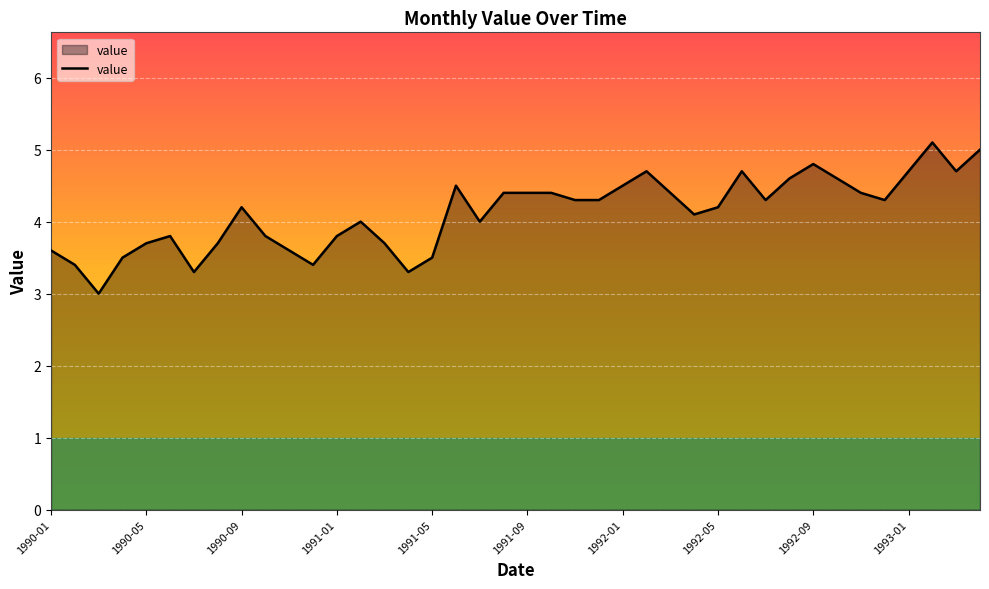

What is the minimum value shown in the chart?

3.0